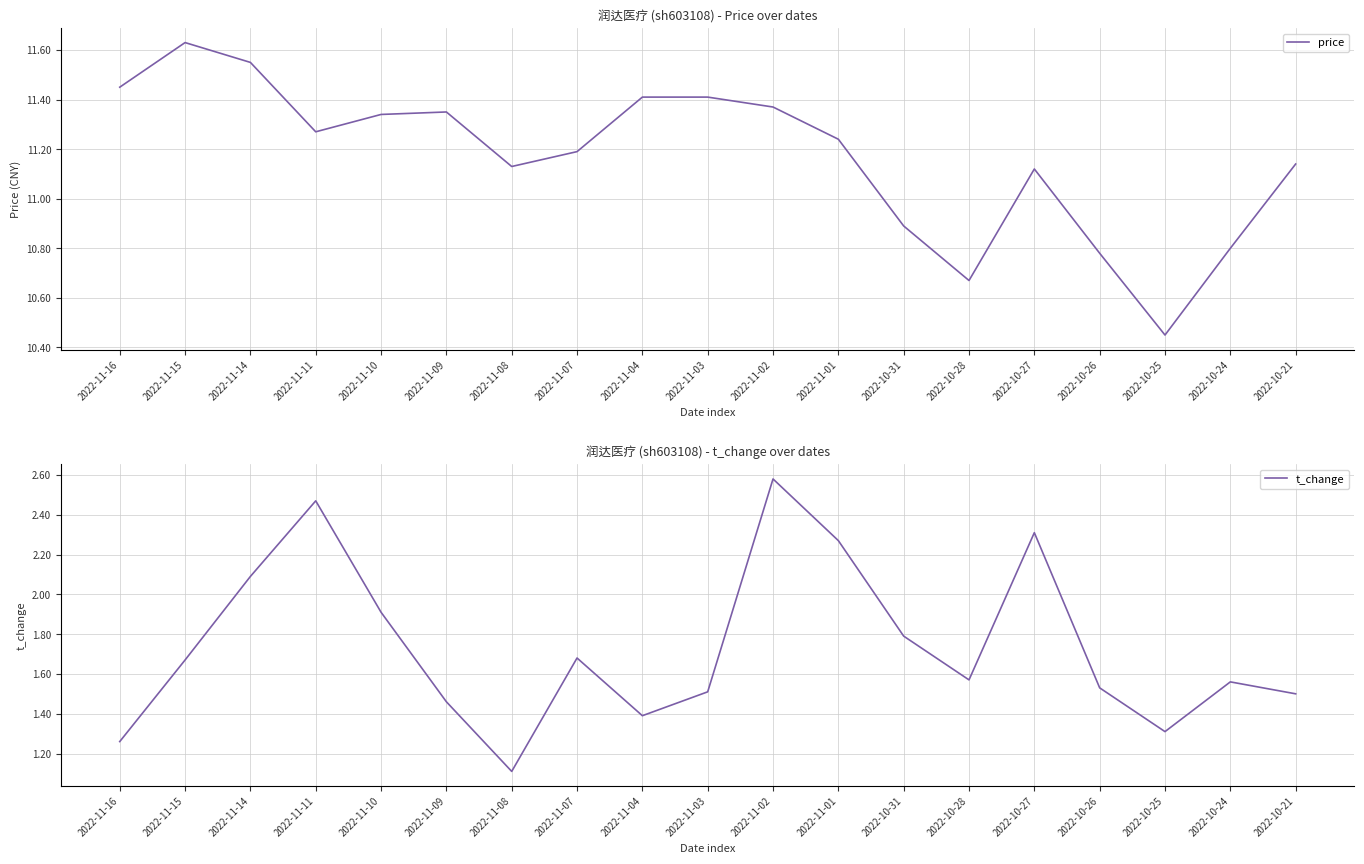

Count the number of categories in the chart.

19